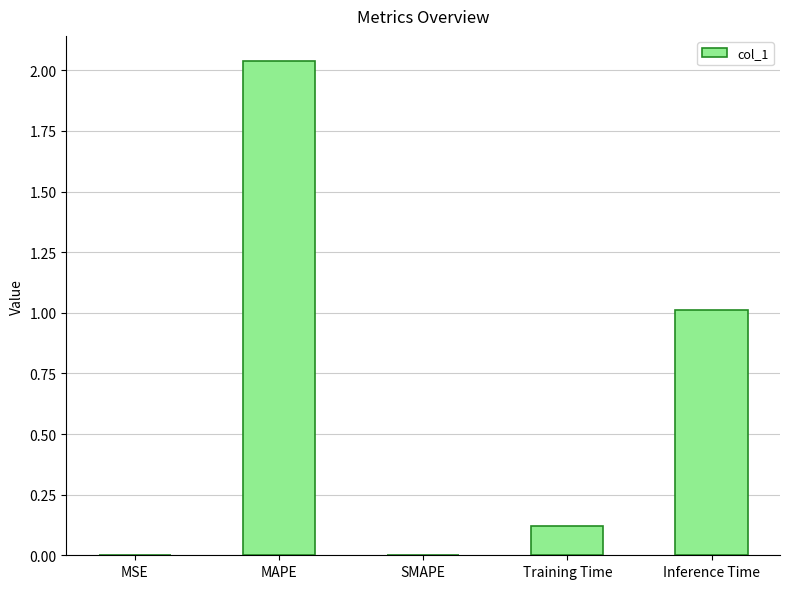

Are the bars horizontal?

No